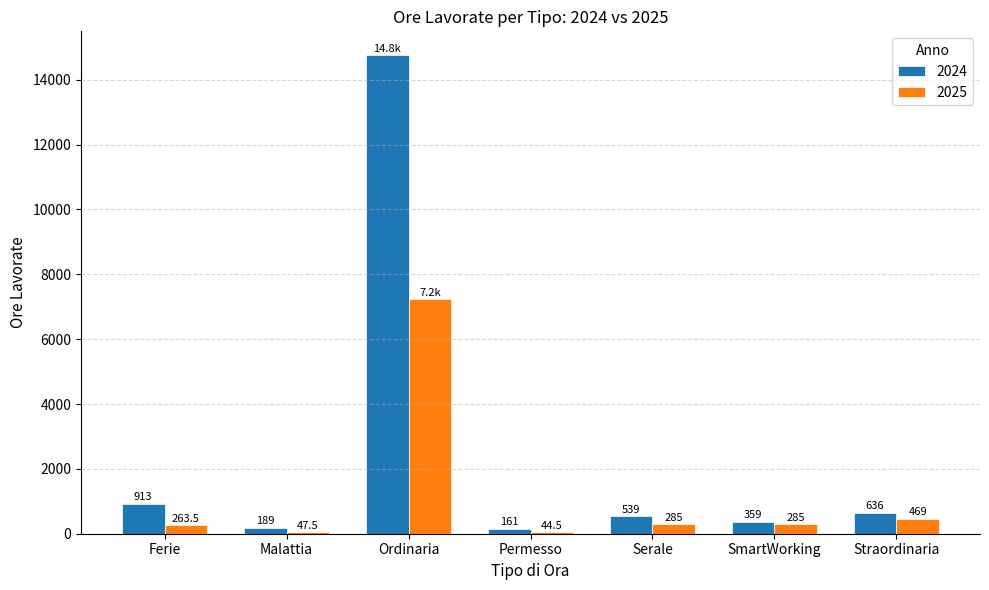

Read the 2025 value at SmartWorking.

285.0